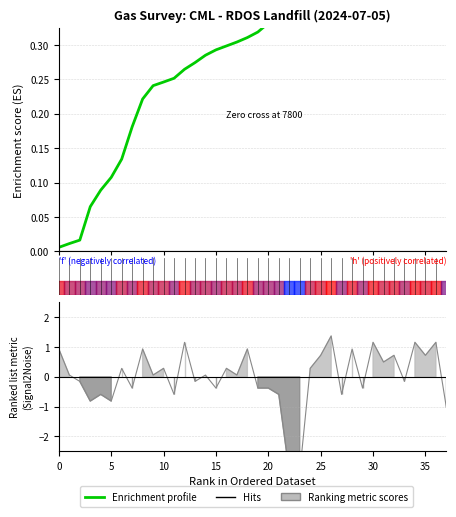

What is the label of the 34th point from the left?

33